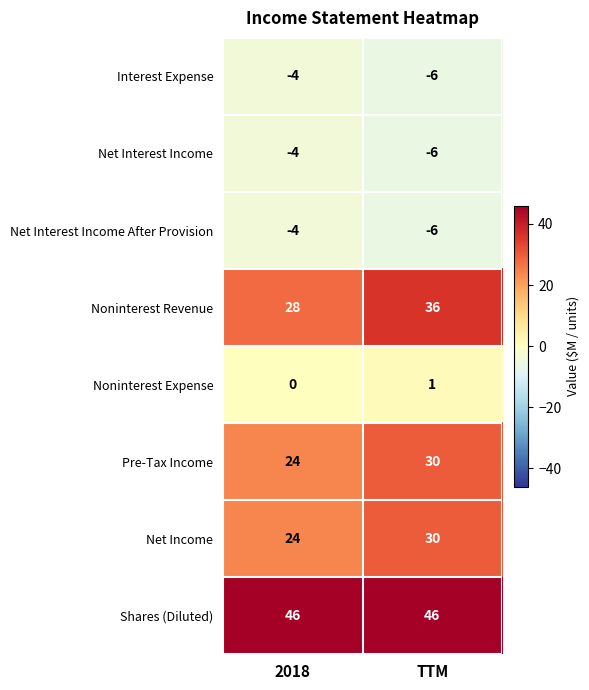

Which series has the largest total across all categories?

Shares (Diluted)